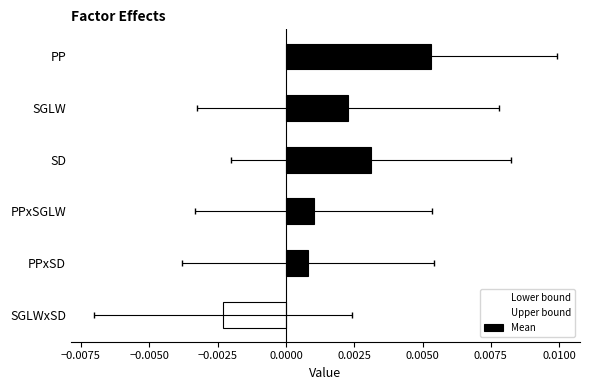

What are all the series names shown in the legend?

Mean, Lower bound, Upper bound